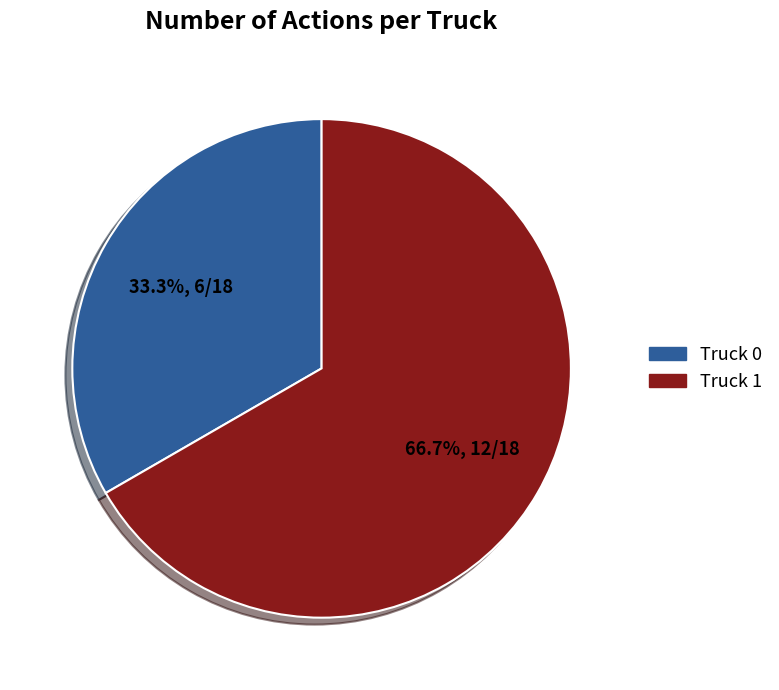

Is Truck 0 the majority of the pie?

No